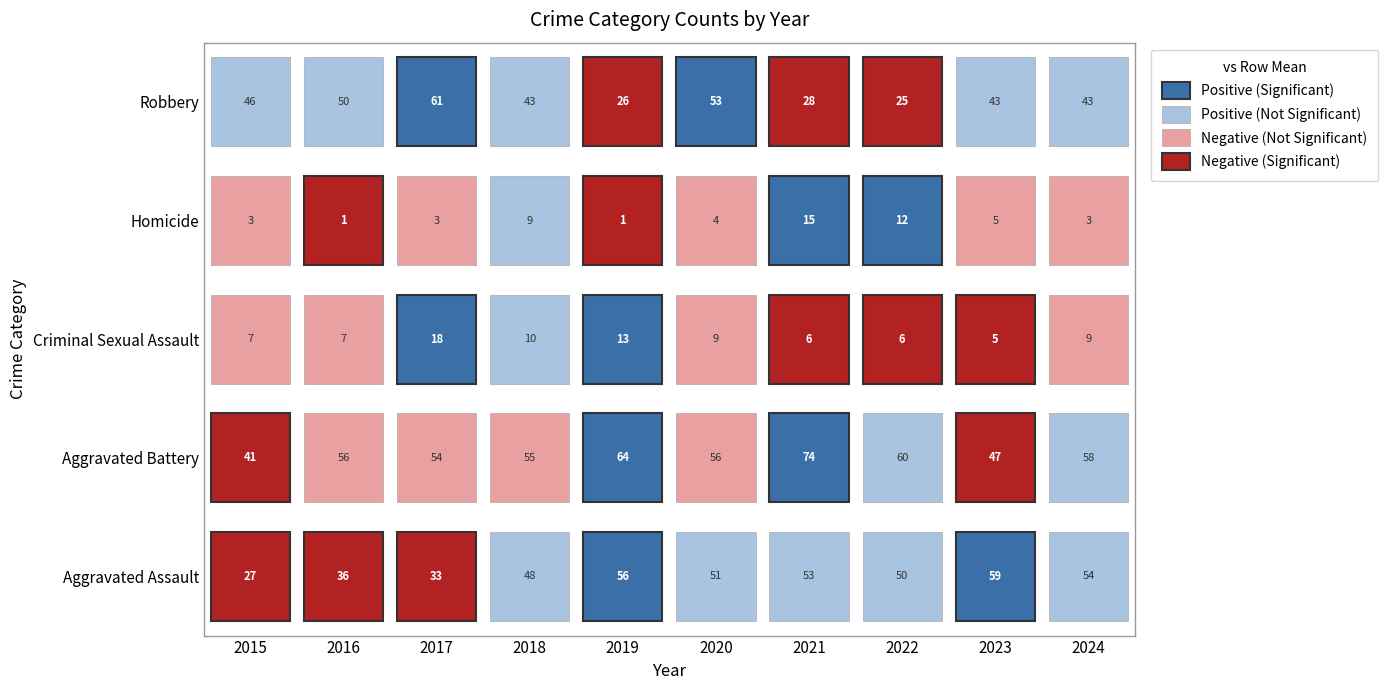

The value of Homicide at Robbery is 1. True or false?

True